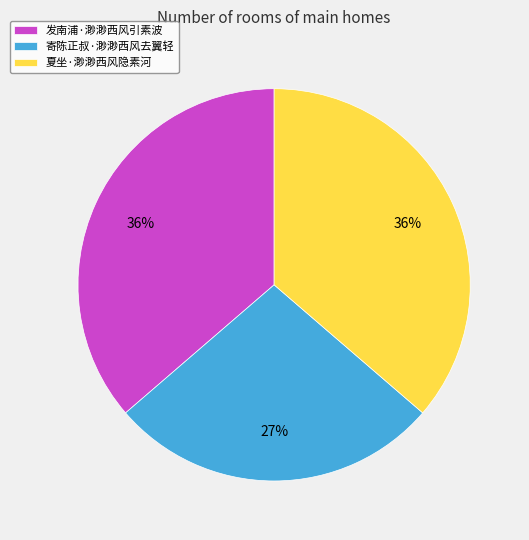

The 发南浦·渺渺西风引素波 slice represents 36% of the pie. True or false?

True